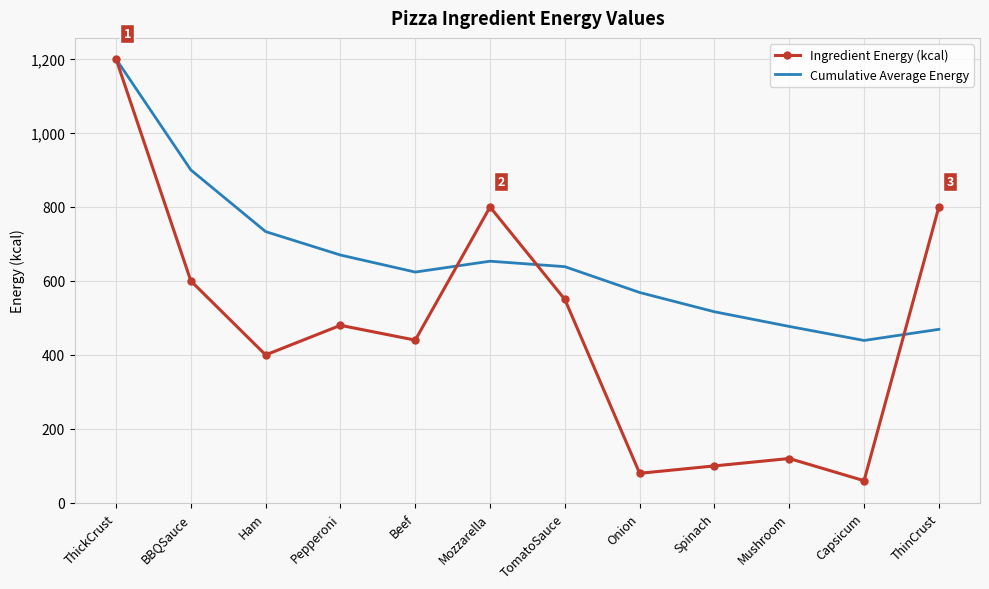

What is the difference between the highest and lowest values at TomatoSauce?

88.6